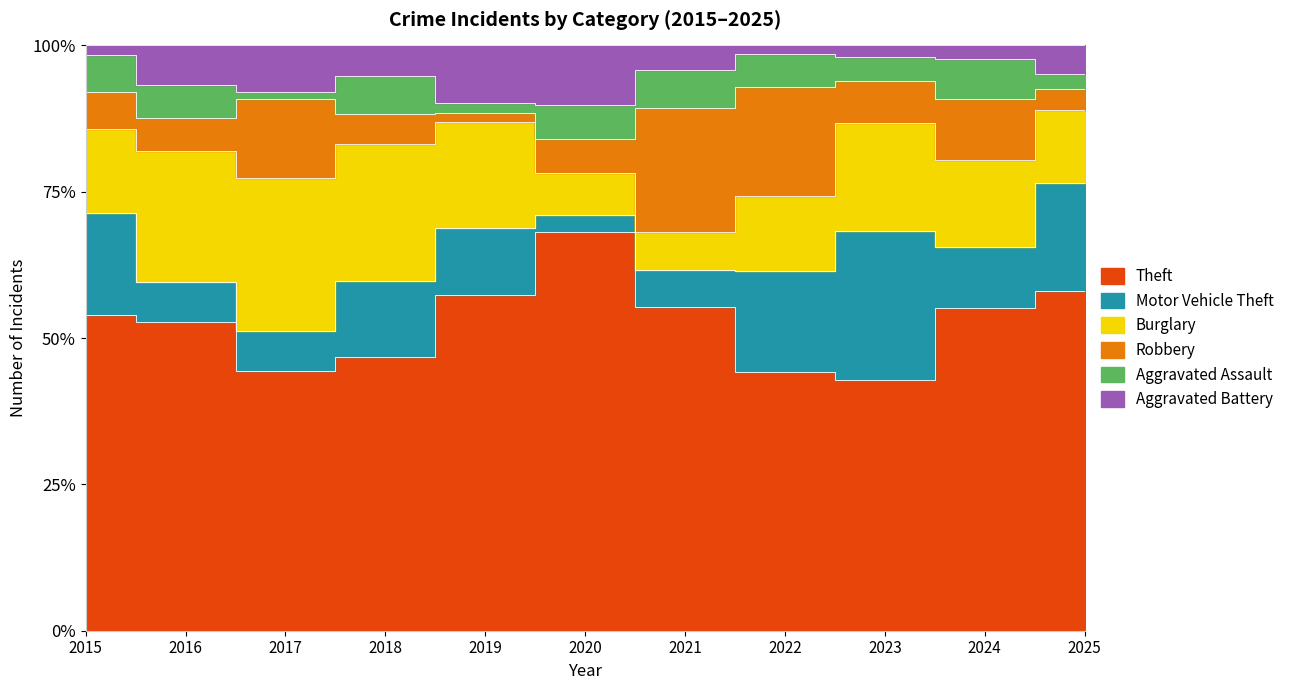

How many values in the Burglary series exceed 11?

5